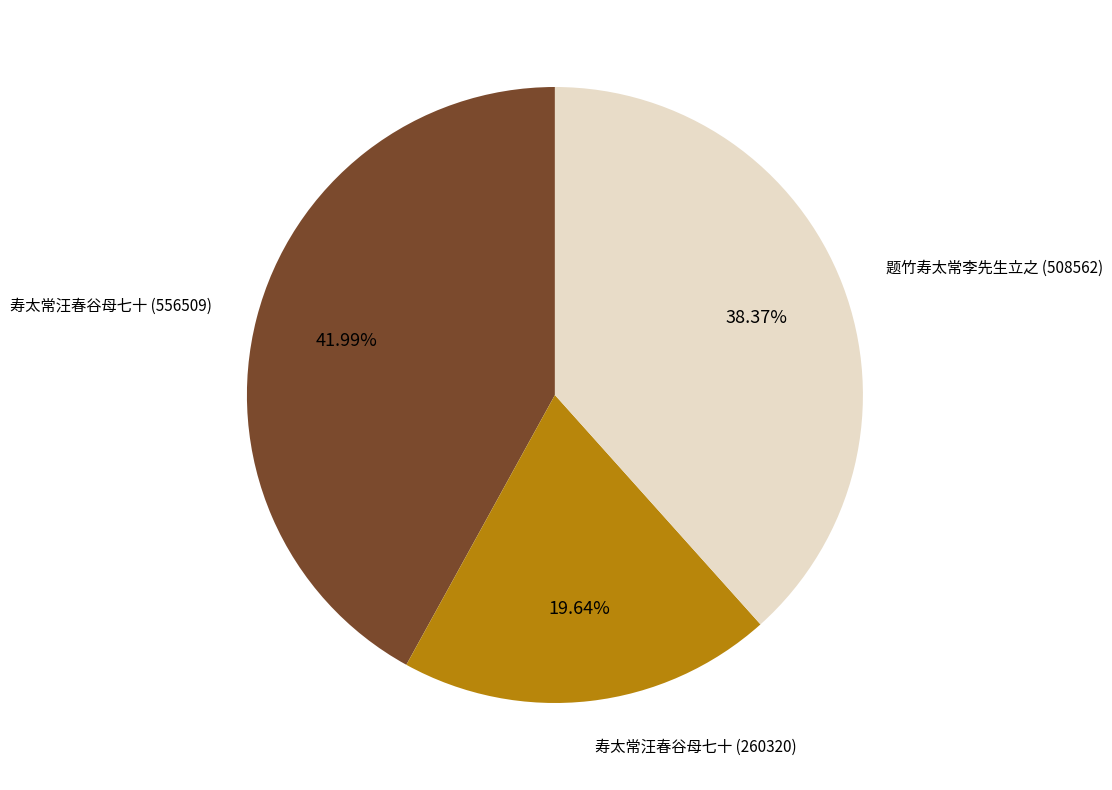

Is there any slice that represents more than half of the pie?

No